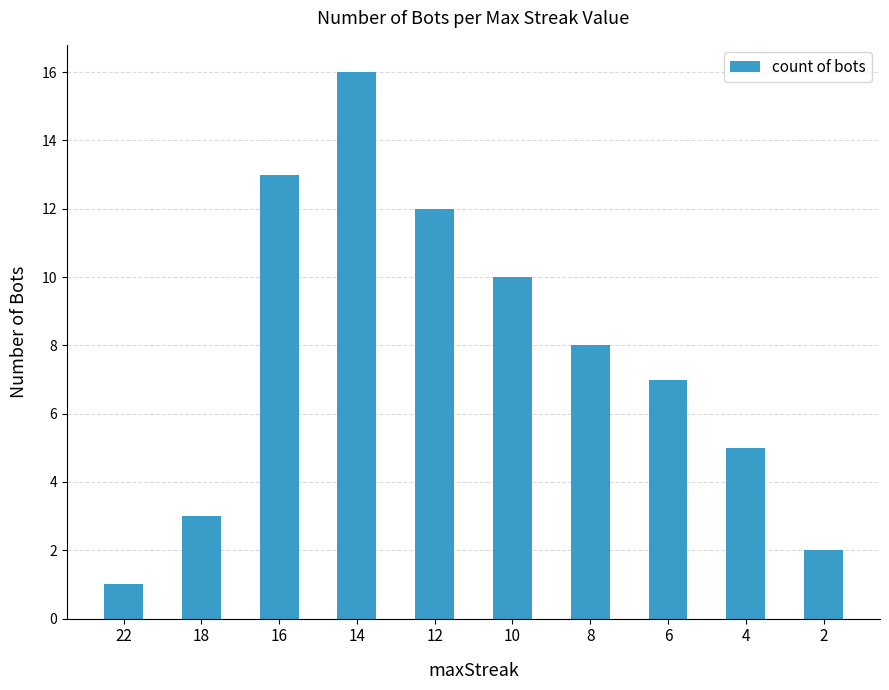

Rank the categories by value from highest to lowest.

14, 16, 12, 10, 8, 6, 4, 18, 2, 22